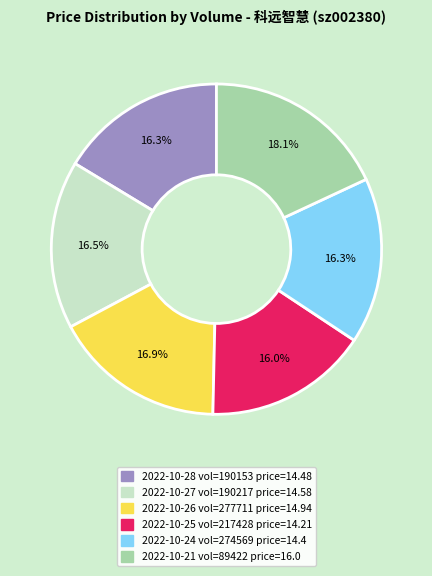

Does any single category account for the majority?

No